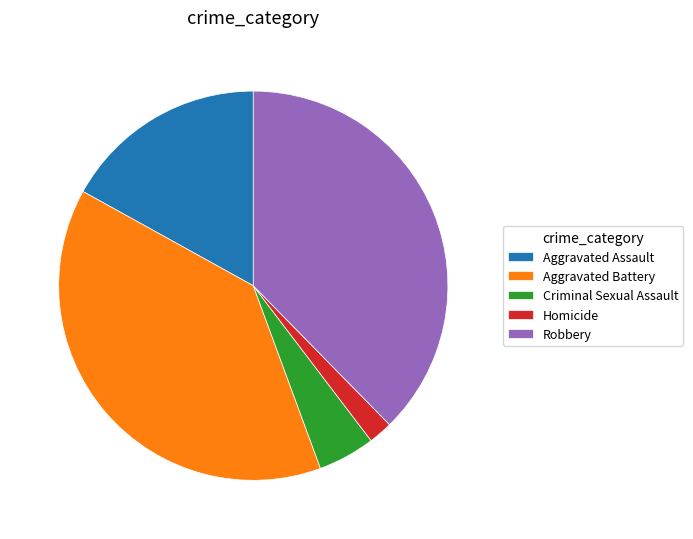

What is the largest slice in the pie chart?

Aggravated Battery